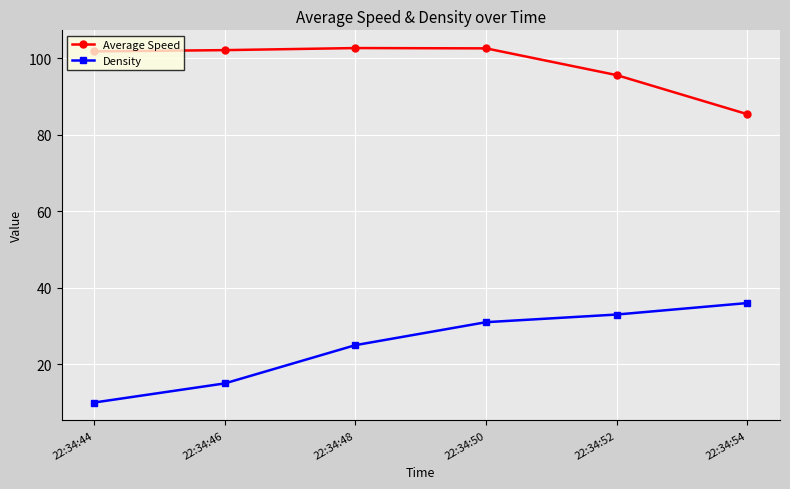

What is the difference between the second highest and minimum values in the Average Speed series?

17.2